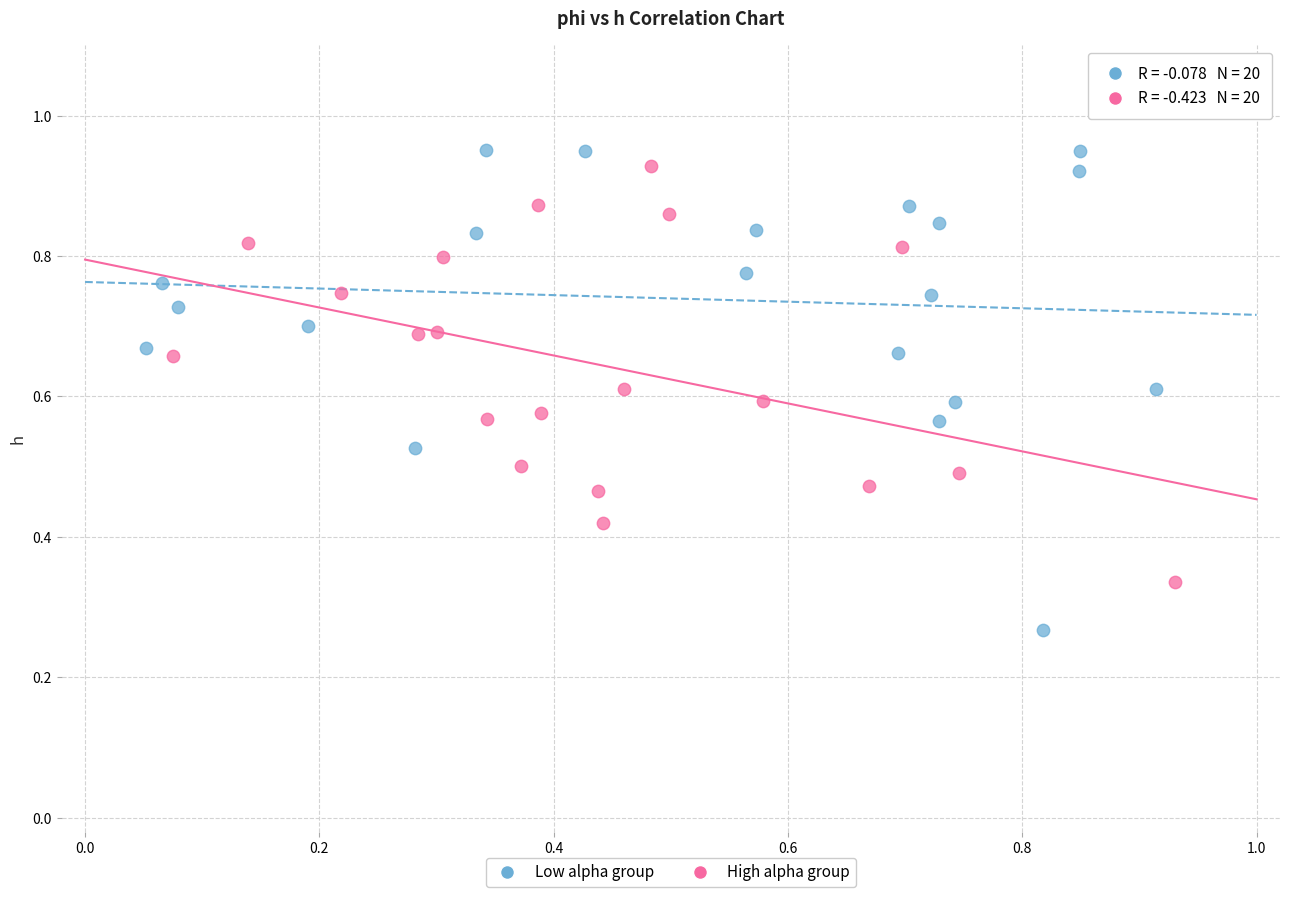

What are all the series names shown in the legend?

Low alpha group, High alpha group